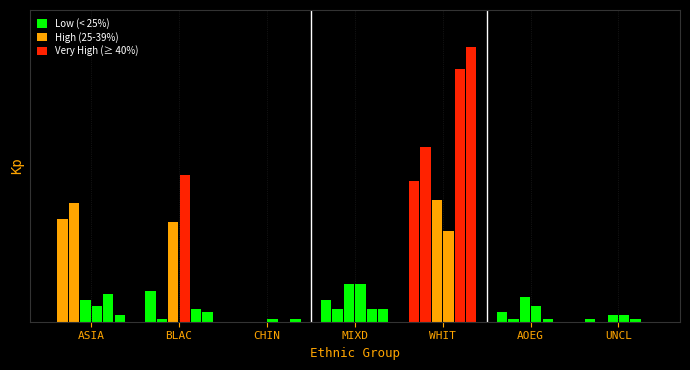

What is the label of the 3rd bar from the left?

CHIN